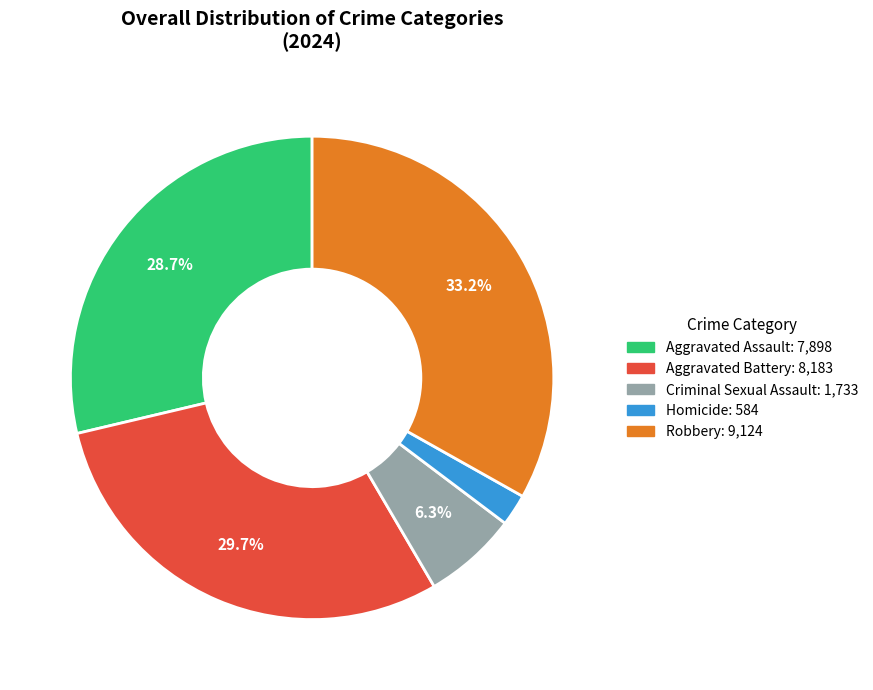

How many segments does this pie chart have?

5